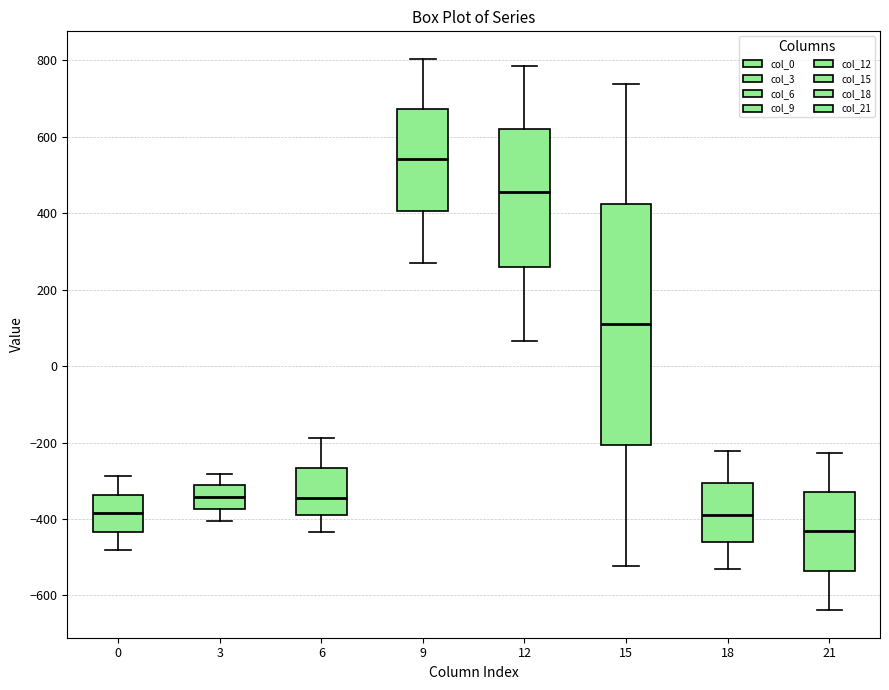

Where is the lower edge of the box at x = 18 on the y-axis? The values are not printed on the chart, so give them approximately, as read against the axis.

-460